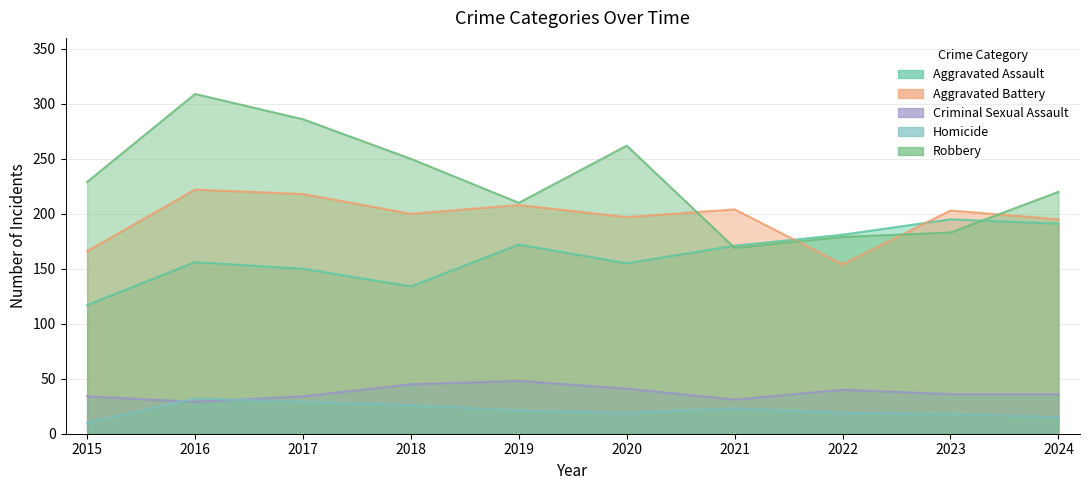

Is it true that Robbery equals 159 at 2020?

False